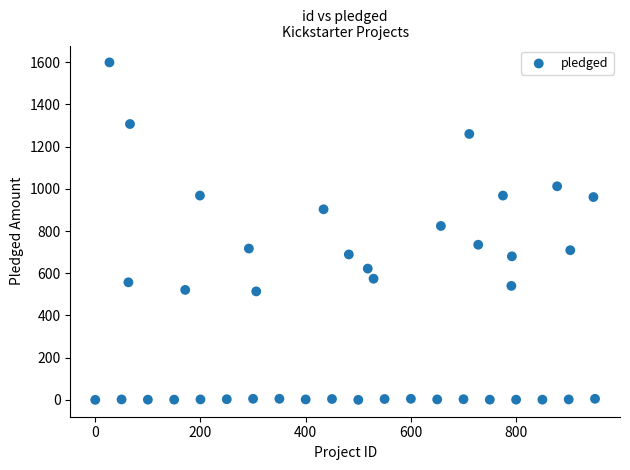

What Y value in the scatter plot is closest to 799?

824